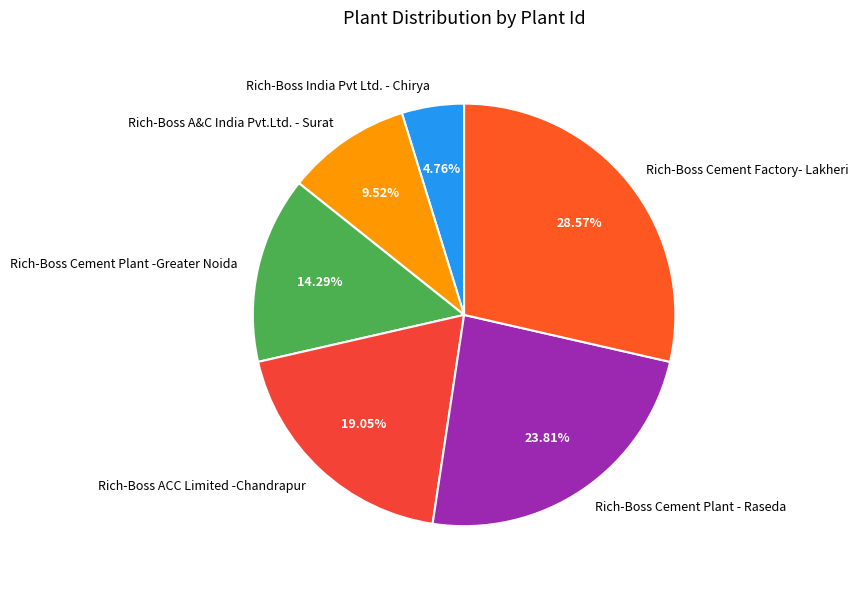

What is the smallest slice in the pie chart?

Rich-Boss India Pvt Ltd. - Chirya